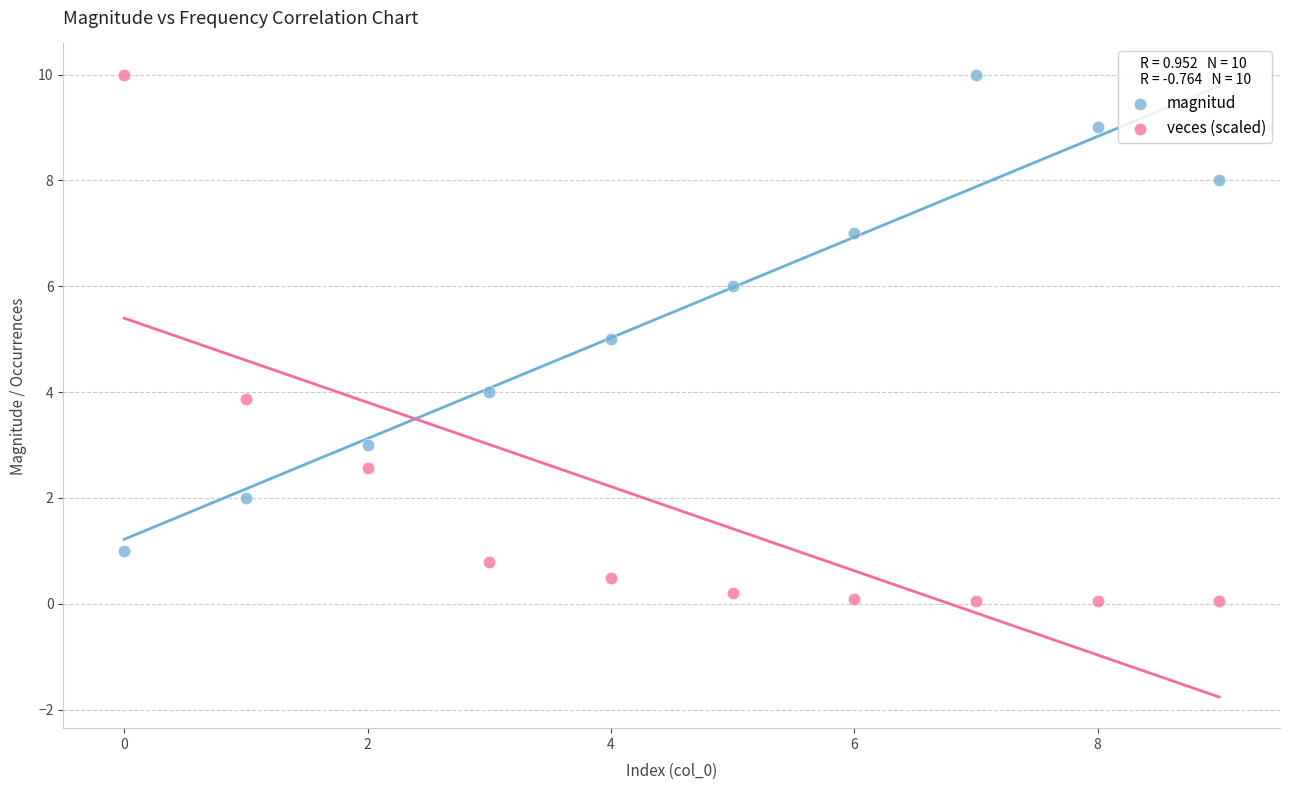

Which series reaches the minimum Y coordinate?

veces (scaled)